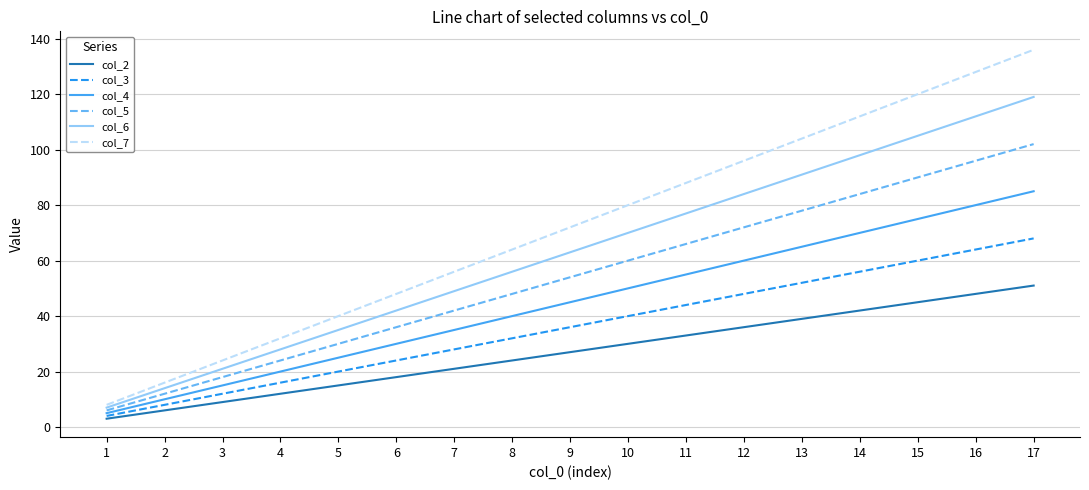

True or false: col_4 and col_6 cross at least once.

False